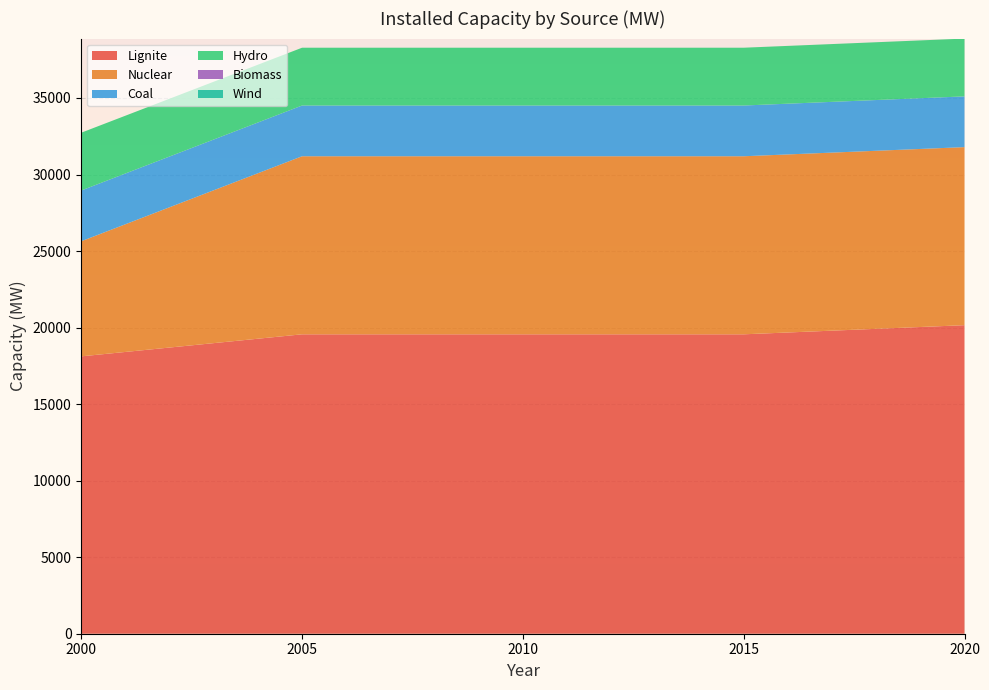

Reading left to right, transcribe all the data shown in this chart.

Lignite: 2000=18120	2005=19560	2010=19560	2015=19560	2020=20157
Nuclear: 2000=7520	2005=11632	2010=11632	2015=11632	2020=11632
Coal: 2000=3315	2005=3315	2010=3315	2015=3315	2020=3315
Hydro: 2000=3776	2005=3776	2010=3776	2015=3776	2020=3776
Biomass: 2000=0	2005=0	2010=0	2015=0	2020=0
Wind: 2000=0	2005=0	2010=0	2015=0	2020=0